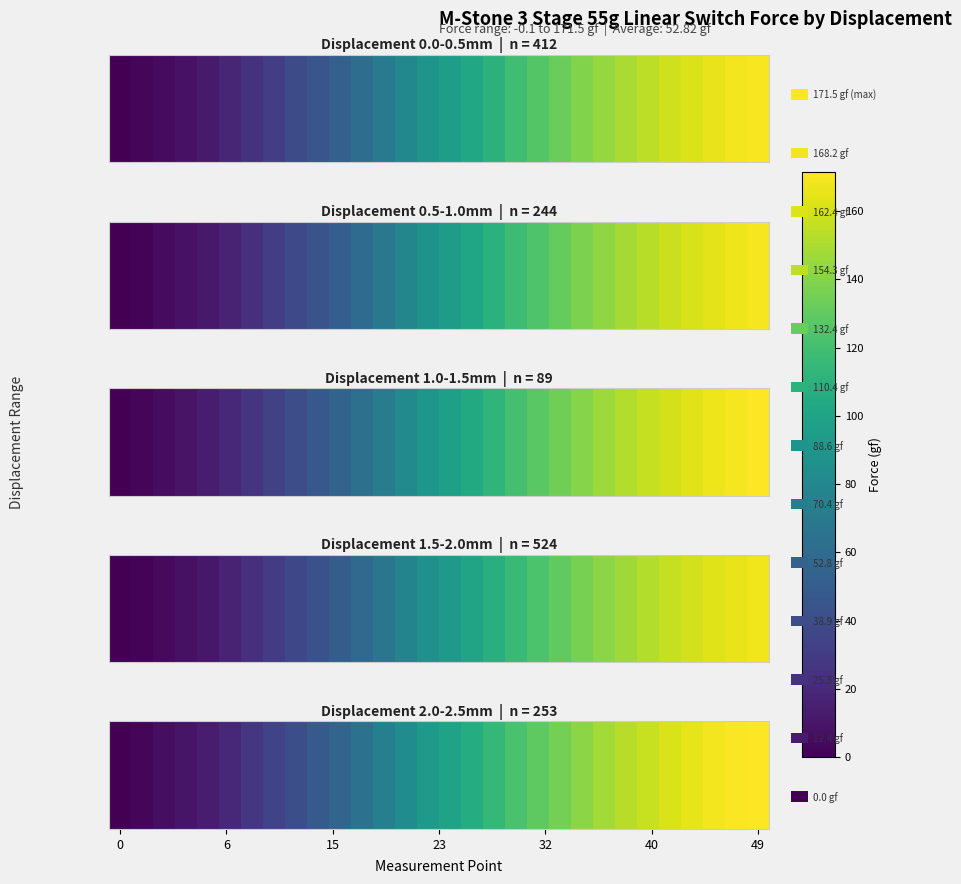

How many positive values are there?

29